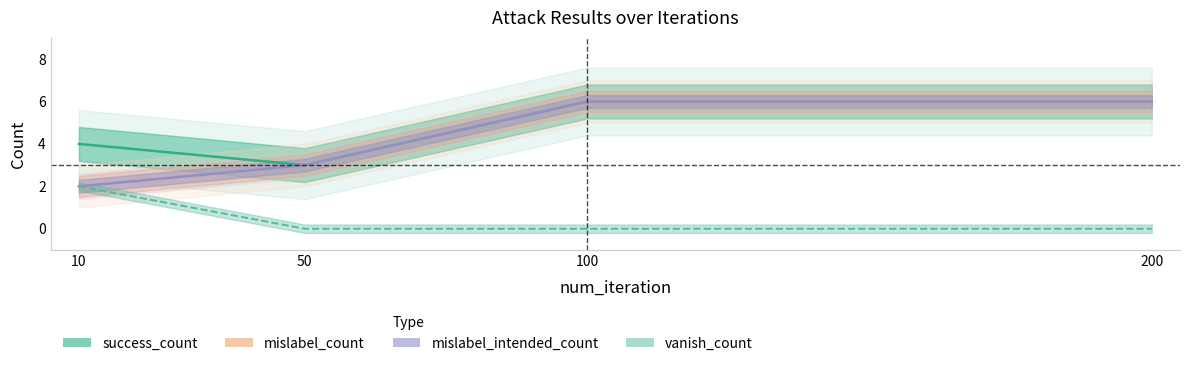

True or false: mislabel_count has more than 1 points higher than both neighbors.

False